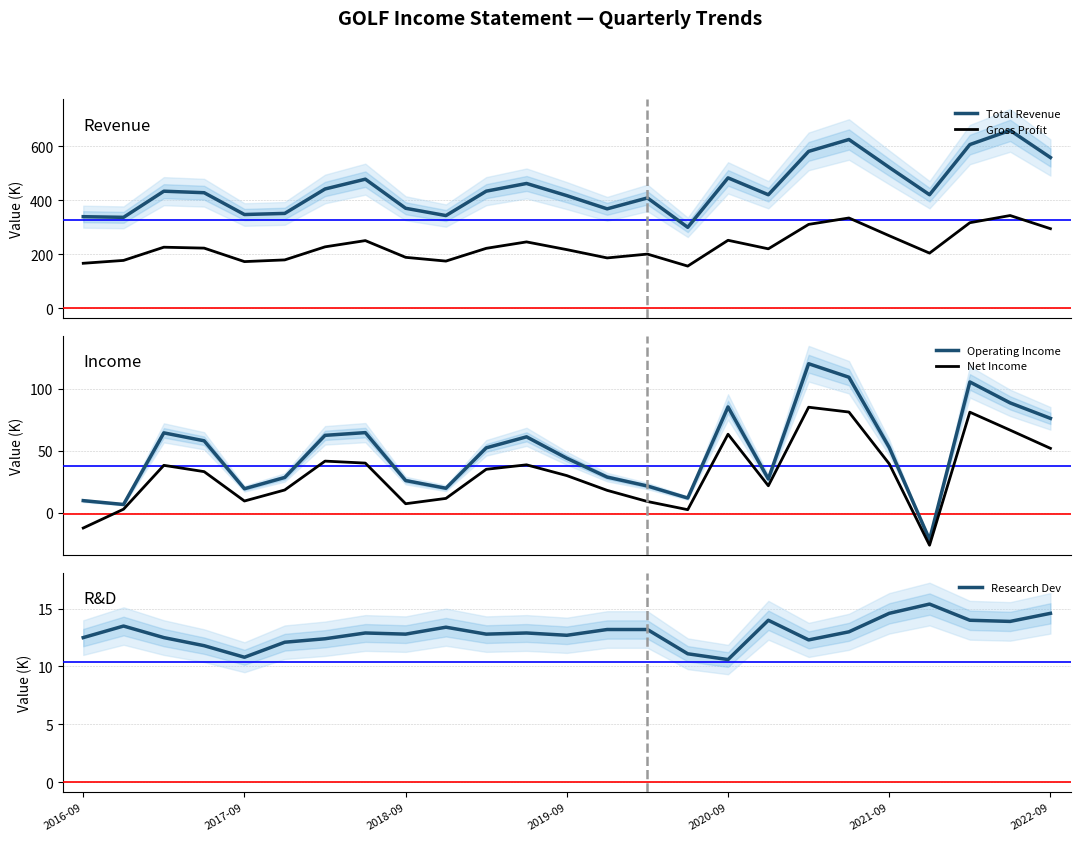

What are all the series names shown in the legend?

Total Revenue, Gross Profit, Operating Income, Net Income, Research Dev